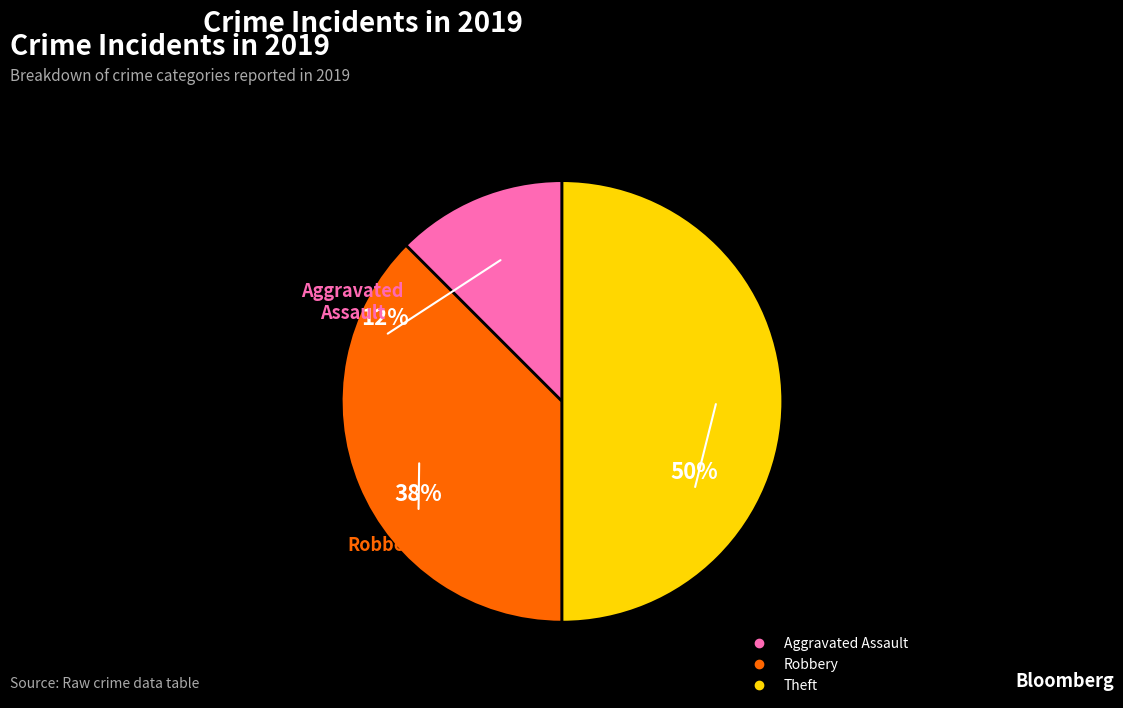

Does Robbery account for over 50% of the chart?

No